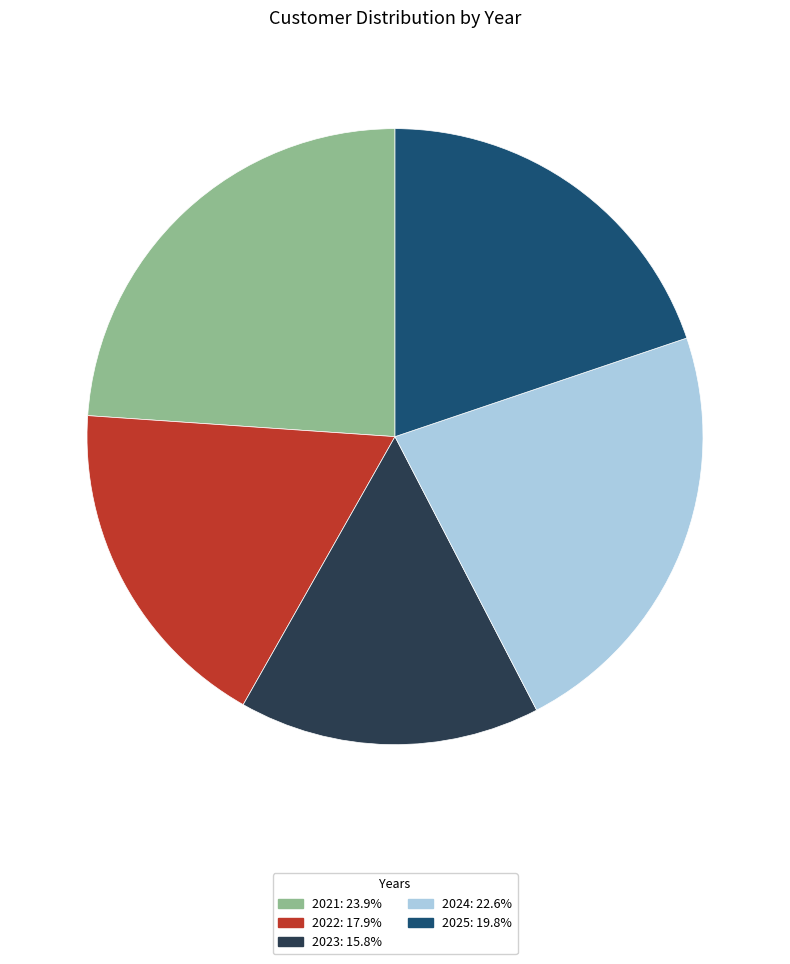

How many slices are in this pie chart?

5